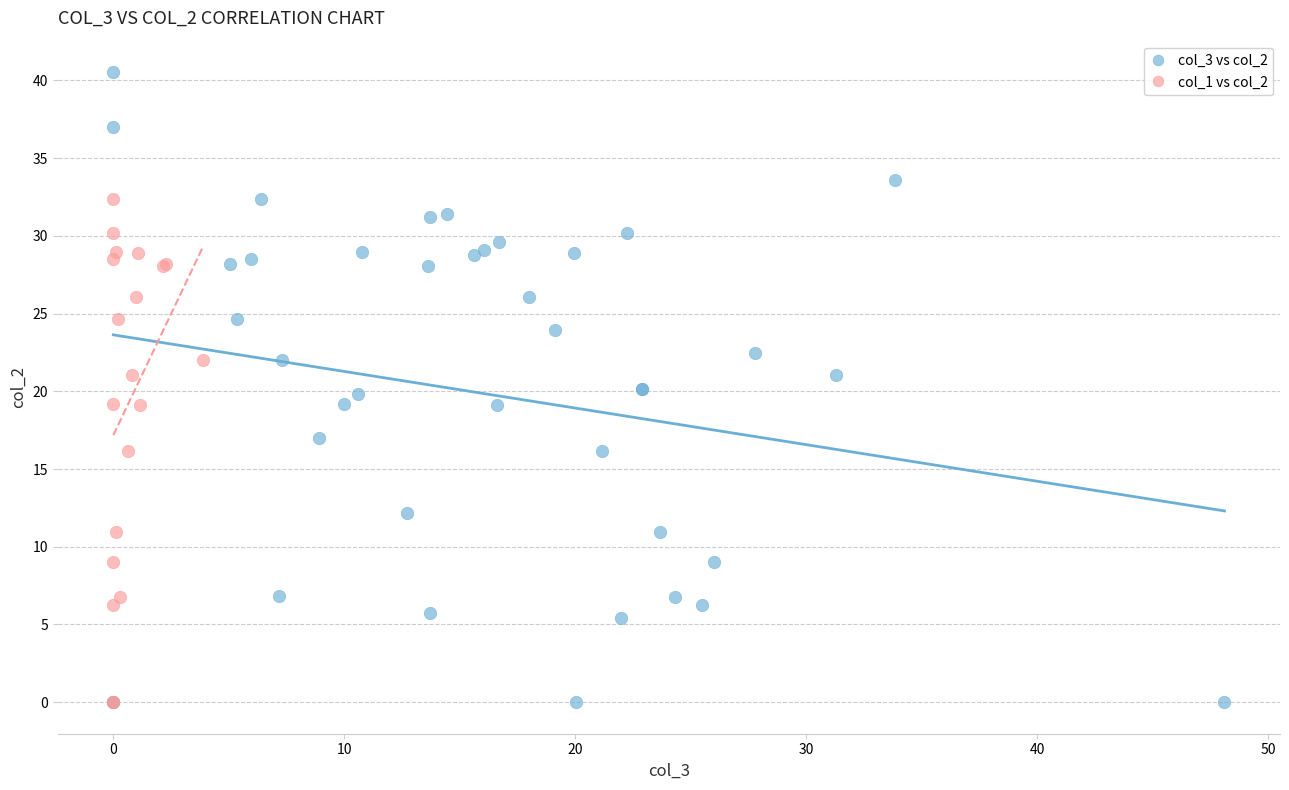

Which series contains the highest Y value?

col_3 vs col_2